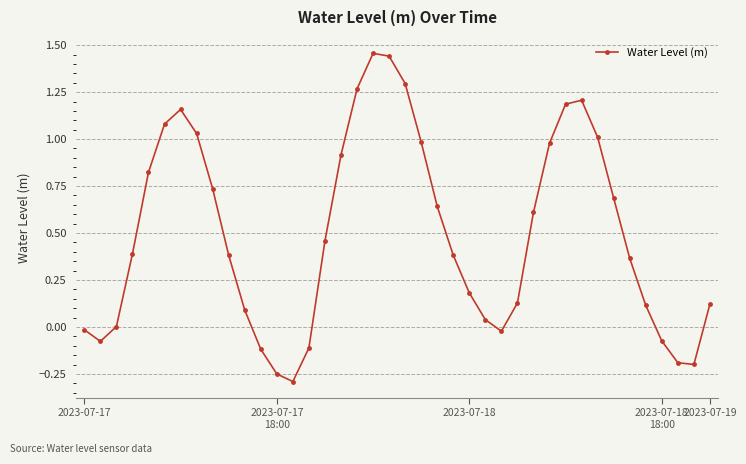

How many lines are shown in the chart?

1